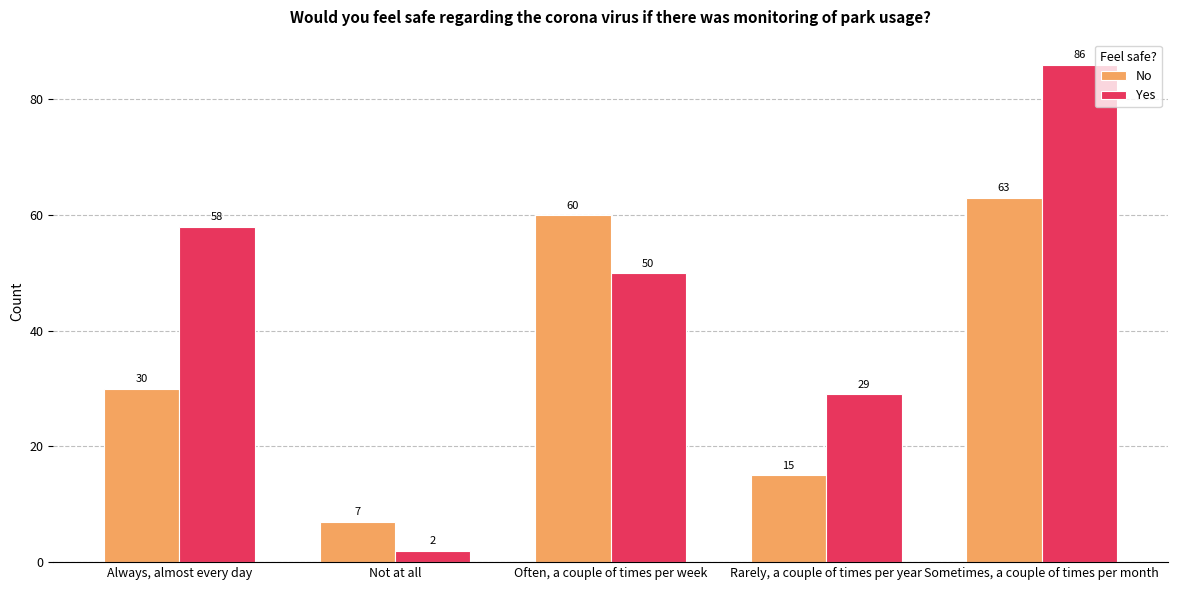

What is the difference between the maximum and minimum values in the Yes series?

84